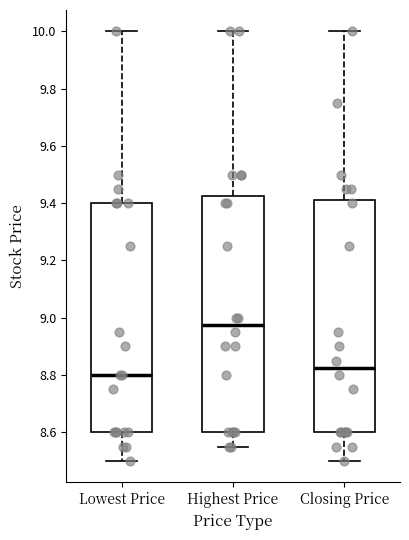

Where does the upper whisker of the box for Highest Price end on the y-axis? The values are not printed on the chart, so give them approximately, as read against the axis.

10.00